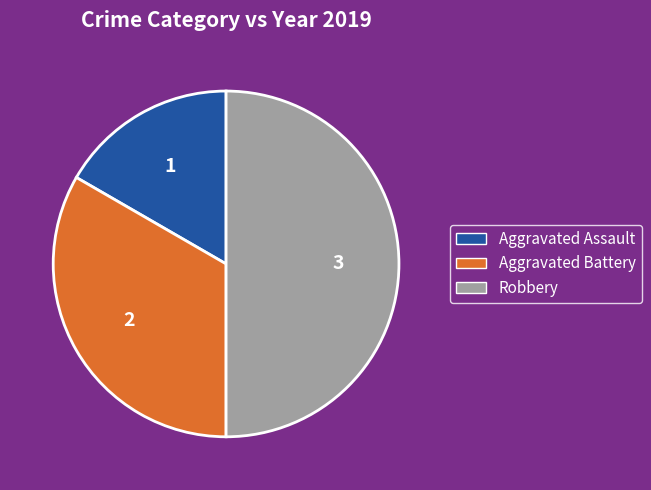

Is it true that Aggravated Assault is 25% of the pie?

False